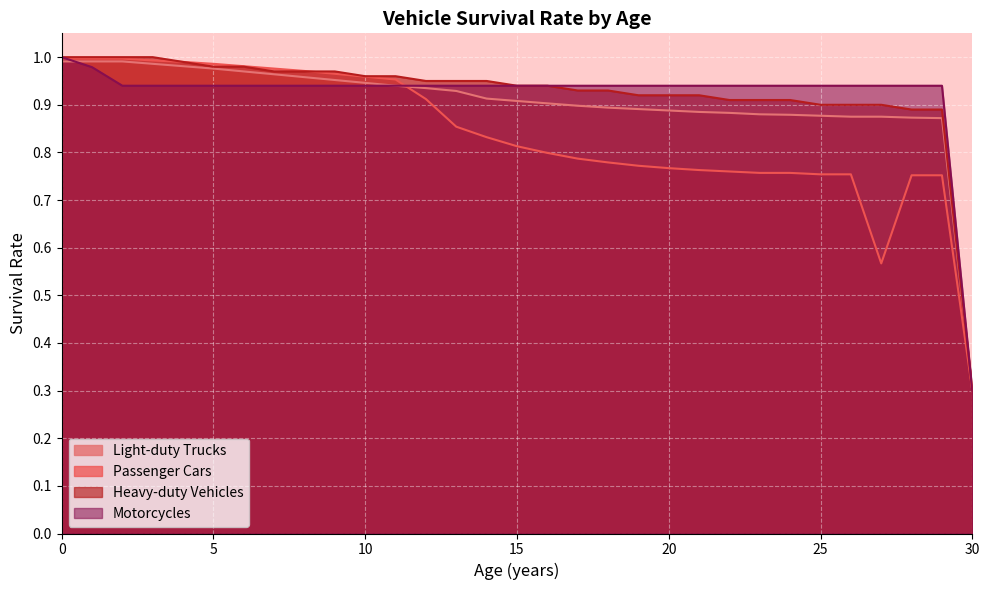

True or false: Heavy-duty Vehicles has more than 1 interior local peaks.

False